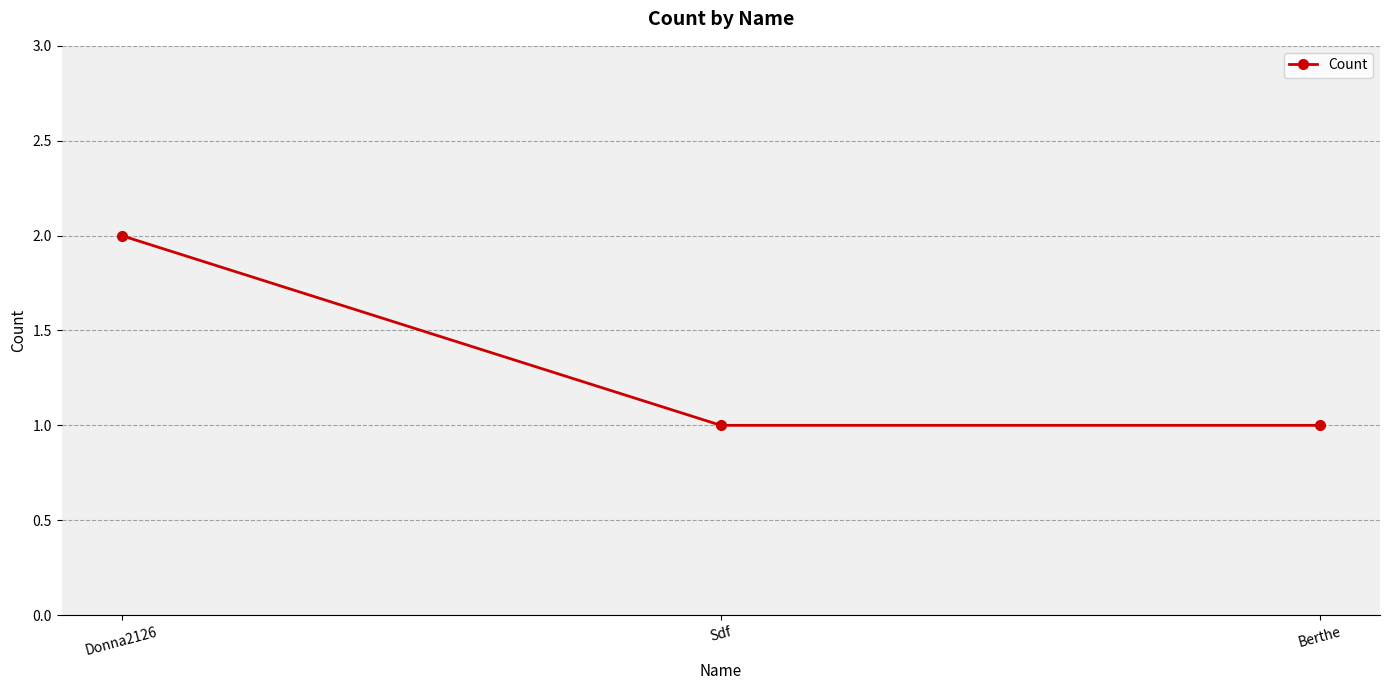

Is it true that the value at Donna2126 is 2?

True